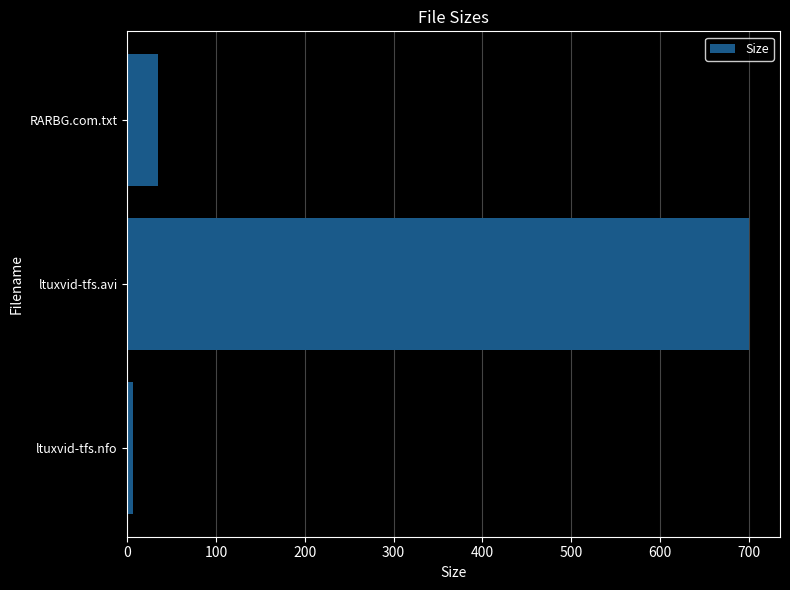

What is the sum of all values?

740.9